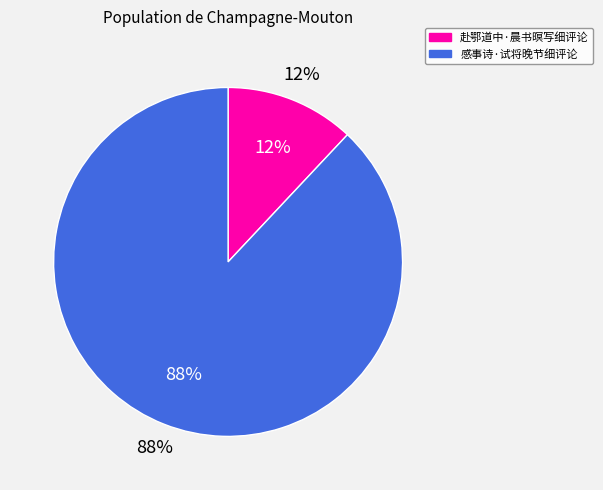

Rank the categories by value from lowest to highest.

赴鄂道中·晨书暝写细评论, 感事诗·试将晚节细评论